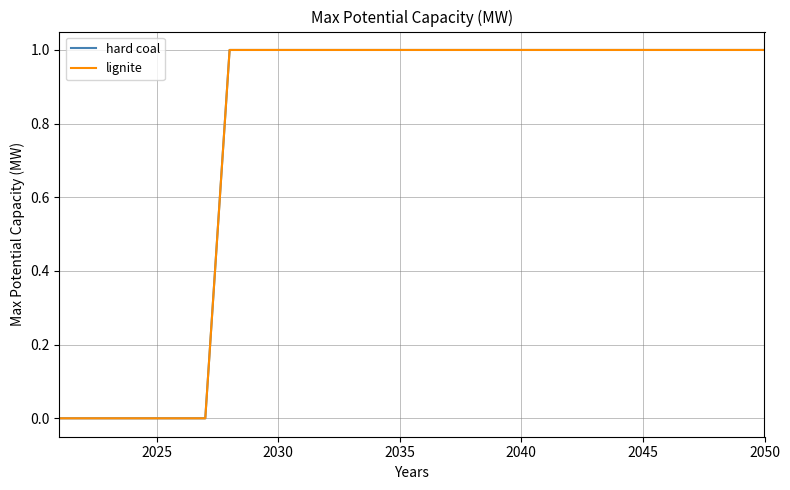

Does the chart display data point markers on the line(s)?

No